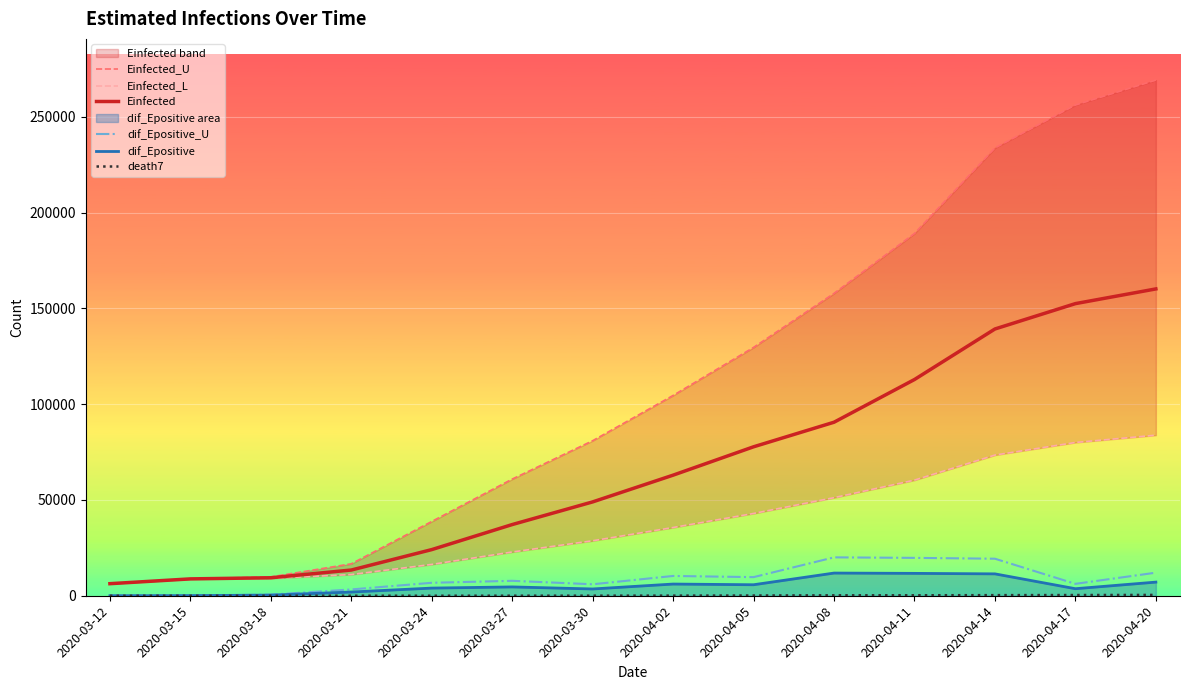

What are all the series names shown in the legend?

Einfected_U, Einfected_L, Einfected, dif_Epositive_U, dif_Epositive, death7